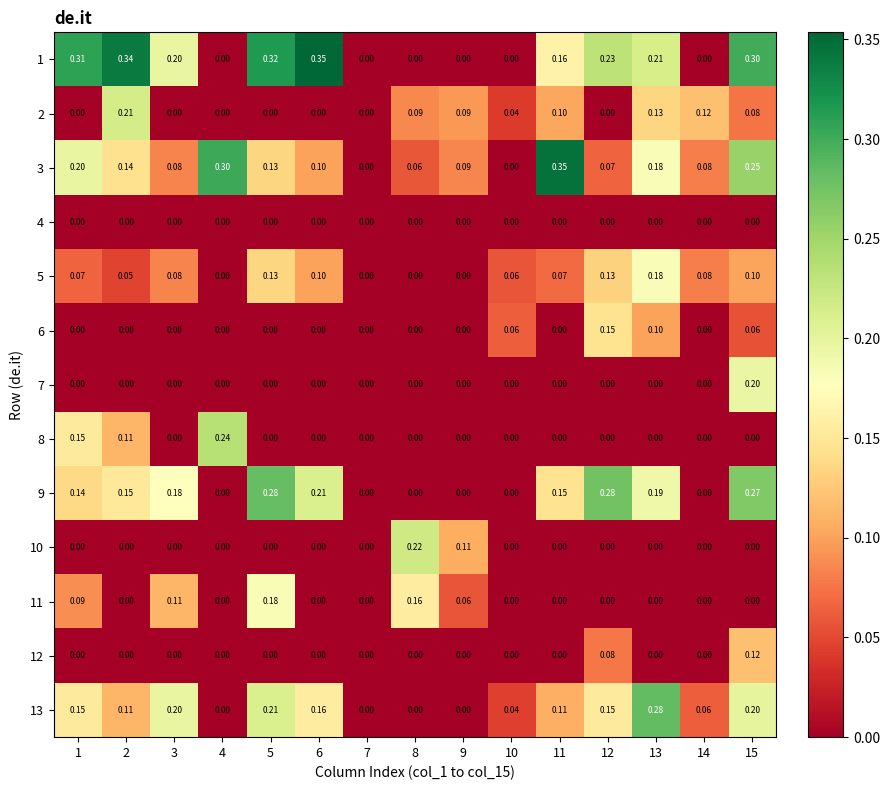

How many values in 2 are above zero?

8